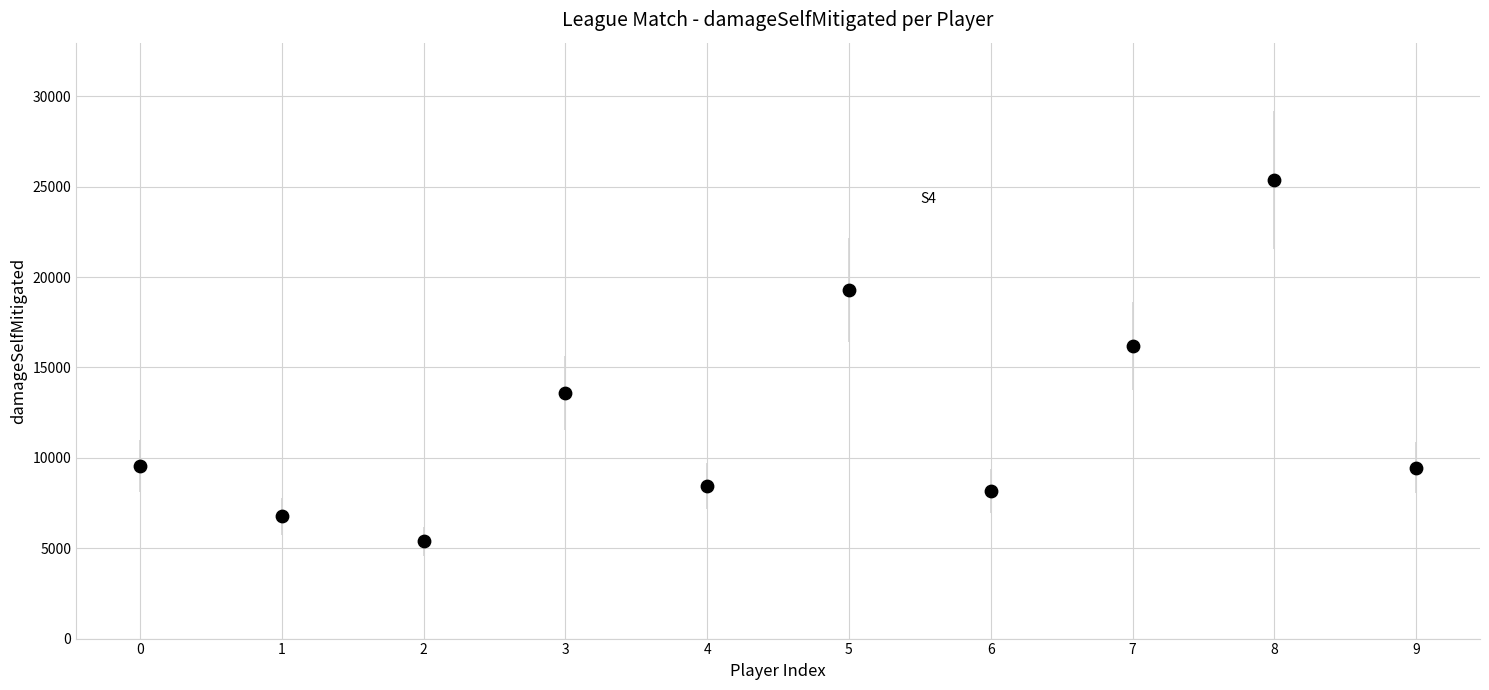

What is the range of Y values (max minus min)?

19979